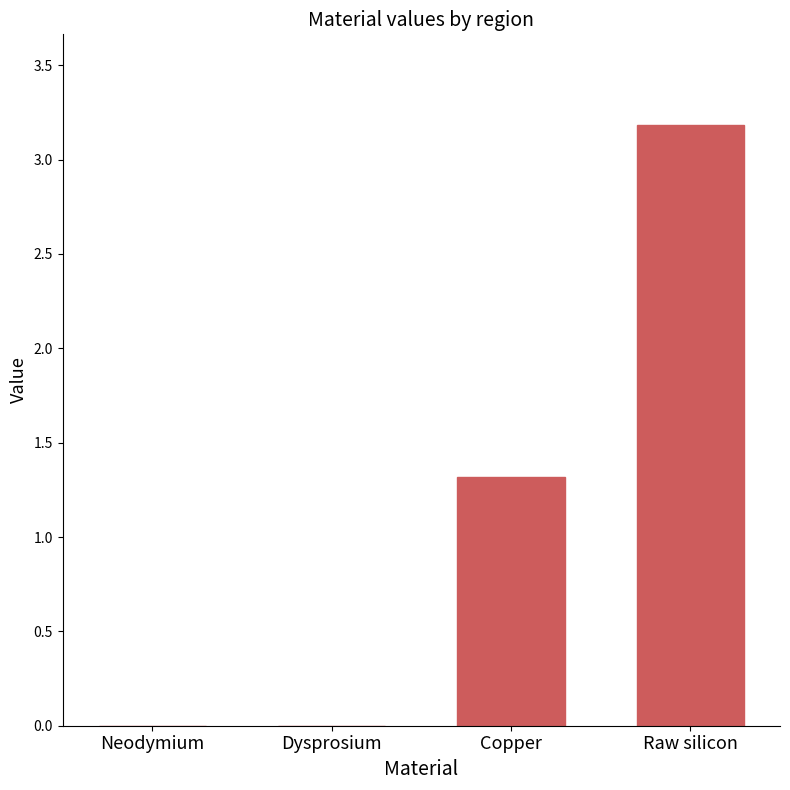

Which category has the highest value across all series?

Raw silicon